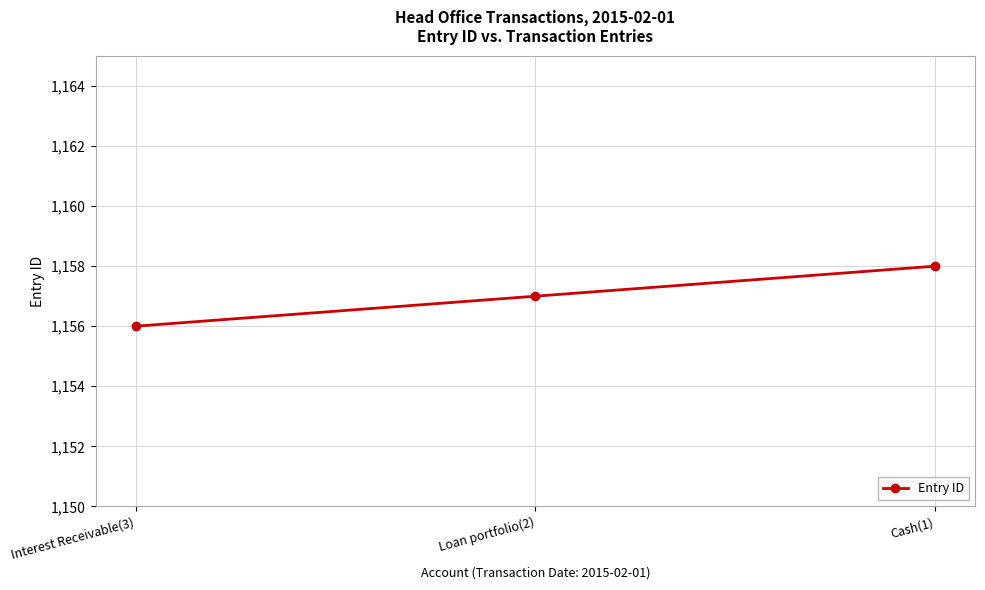

What is the value of the 2nd point from the left?

1157